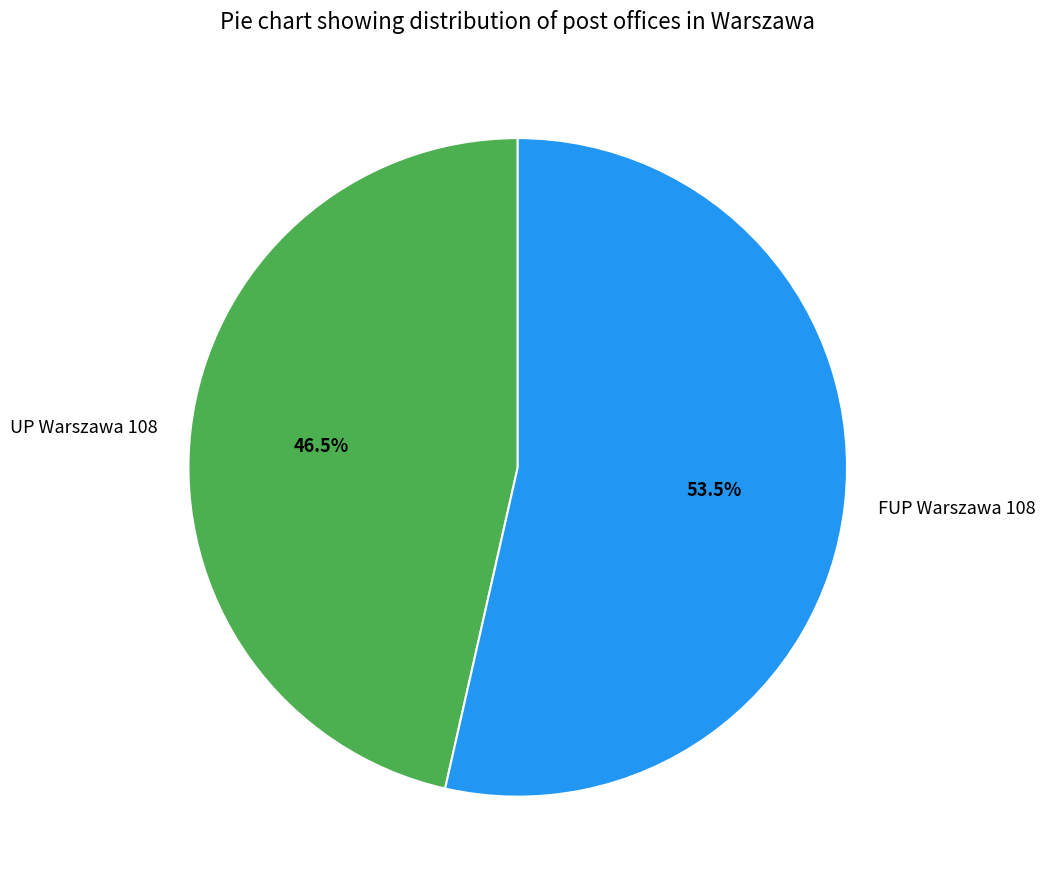

To the nearest percent, what is the combined percentage of FUP Warszawa 108 and UP Warszawa 108?

100%